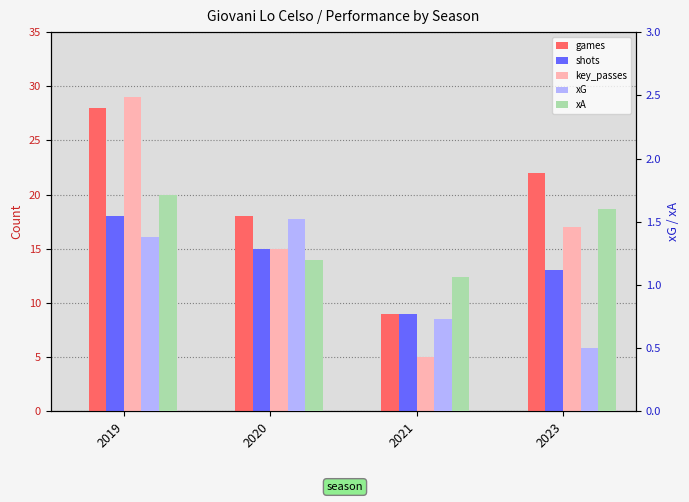

What is the approximate value of xA at 2023?

1.6